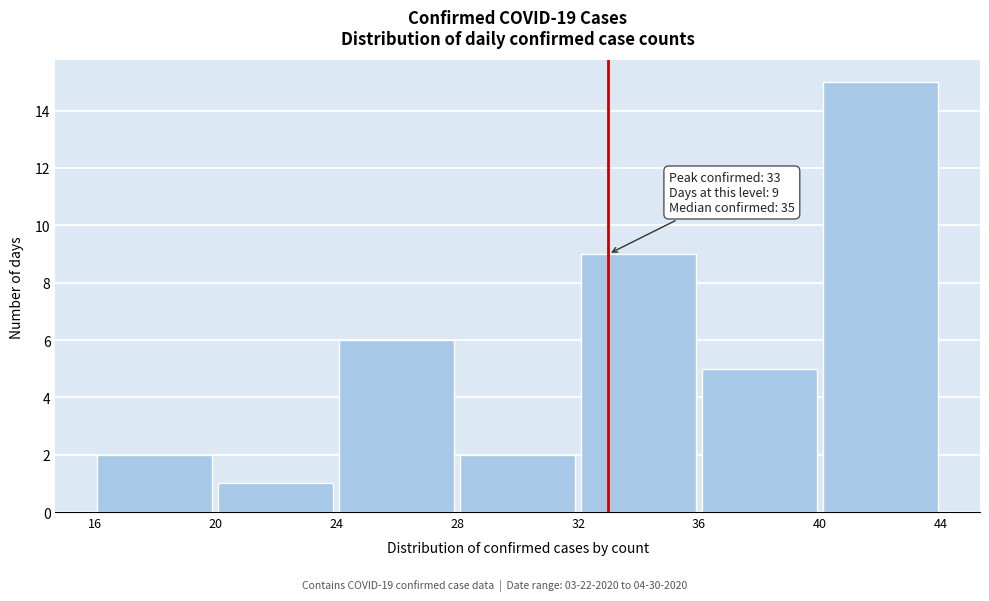

Which range on the x-axis has the tallest bar?

40 to 44